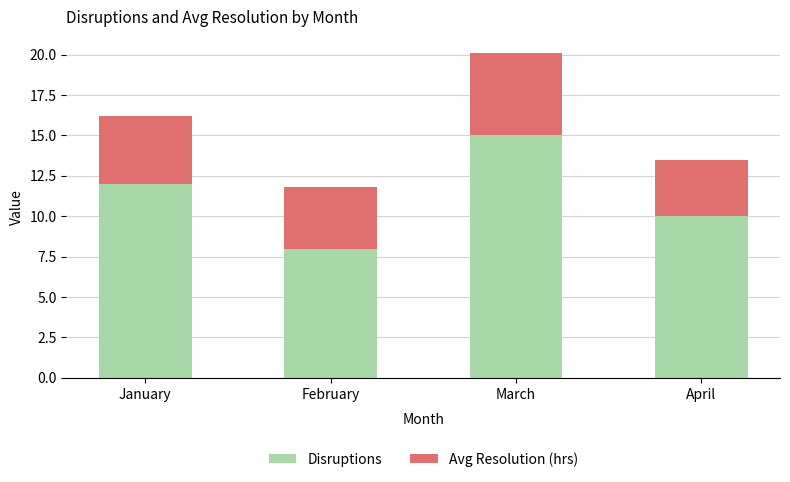

Does the chart contain stacked bars?

Yes